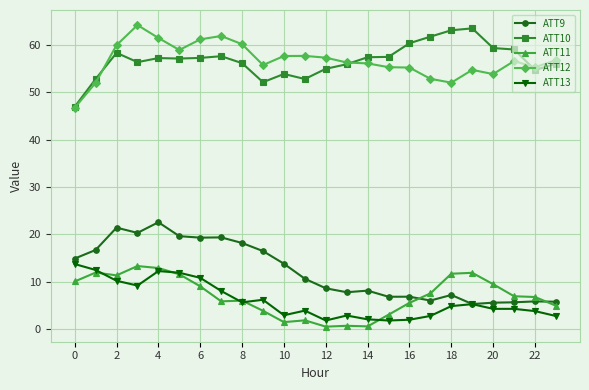

True or false: ATT12 has more than 2 points higher than both neighbors.

True